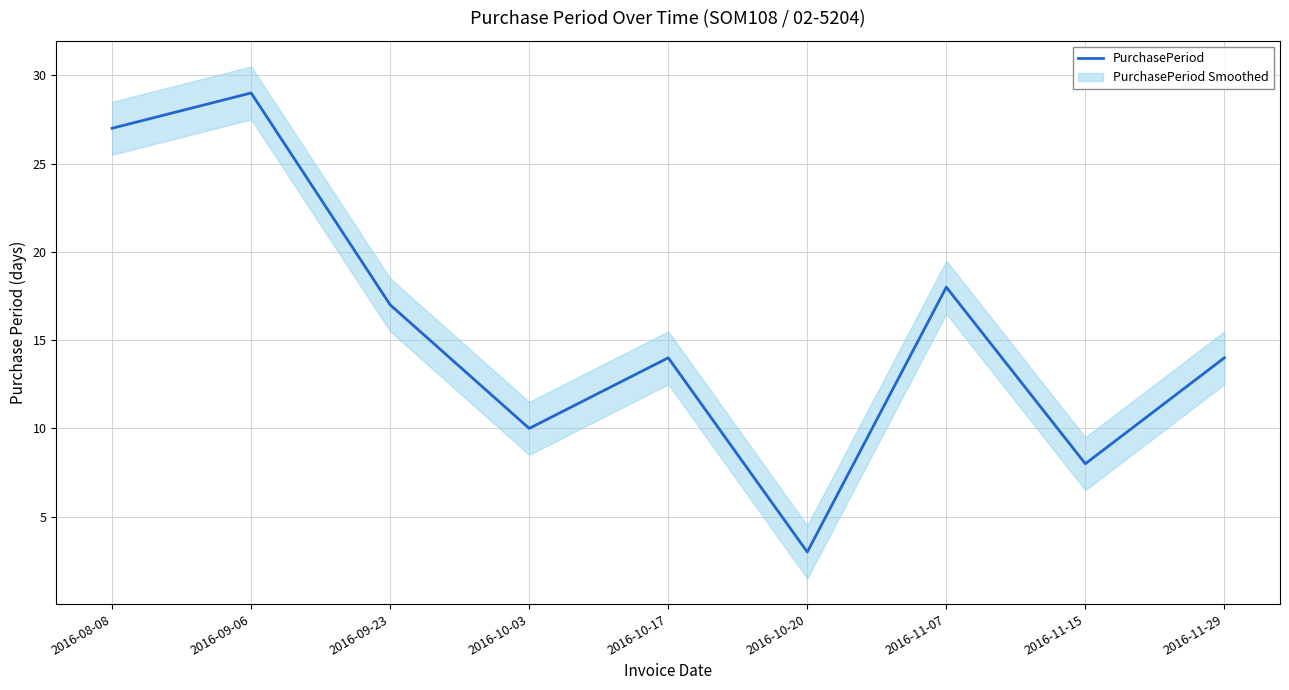

Which label corresponds to the largest value in the chart?

2016-09-06